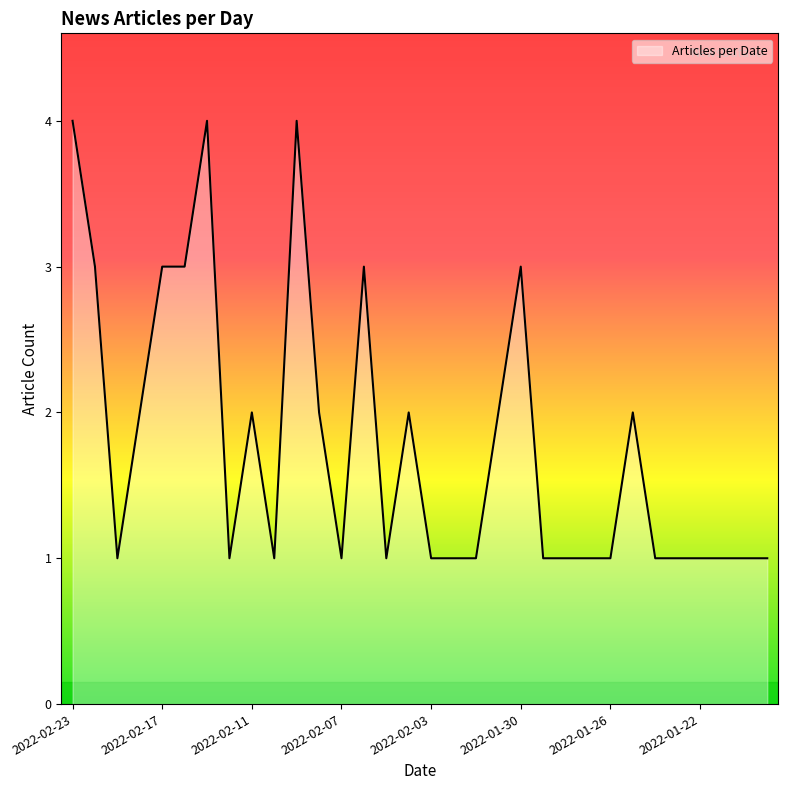

What is the difference between the maximum and minimum values?

3